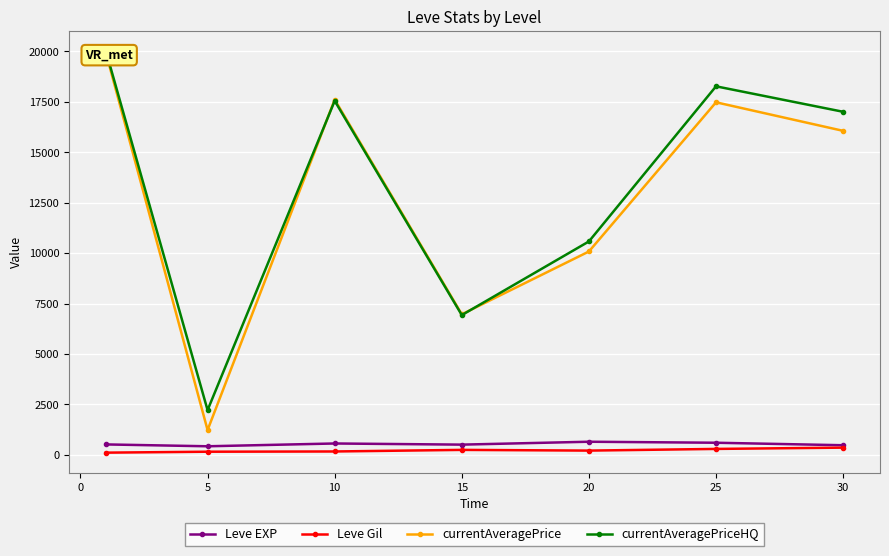

What is the value of the currentAveragePriceHQ point at the 7th from the left?

17000.5